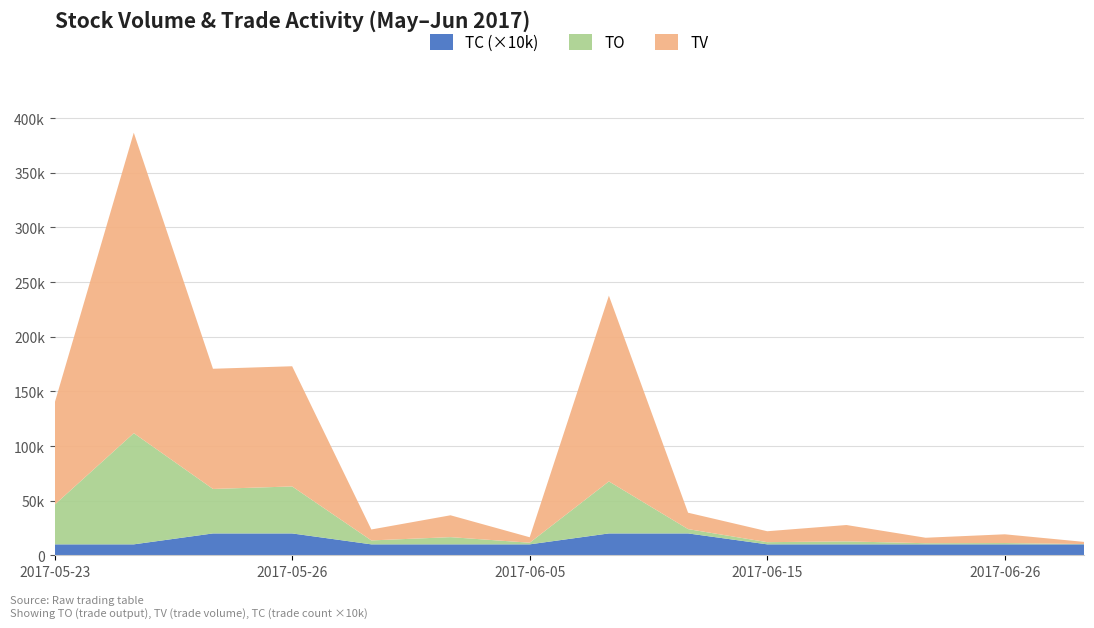

Reading right to left, list all the values displayed in this chart.

TO: 2017-06-27=260	2017-06-26=1200	2017-06-23=1050	2017-06-16=2700	2017-06-15=2000	2017-06-08=3950	2017-06-06=47600	2017-06-05=1500	2017-06-02=6600	2017-06-01=3600	2017-05-26=43000	2017-05-25=40700	2017-05-24=101750	2017-05-23=36270
TV: 2017-06-27=2000	2017-06-26=8000	2017-06-23=5000	2017-06-16=15000	2017-06-15=10000	2017-06-08=15000	2017-06-06=170000	2017-06-05=5000	2017-06-02=20000	2017-06-01=10000	2017-05-26=110000	2017-05-25=110000	2017-05-24=275000	2017-05-23=93000
TC: 2017-06-27=1	2017-06-26=1	2017-06-23=1	2017-06-16=1	2017-06-15=1	2017-06-08=2	2017-06-06=2	2017-06-05=1	2017-06-02=1	2017-06-01=1	2017-05-26=2	2017-05-25=2	2017-05-24=1	2017-05-23=1